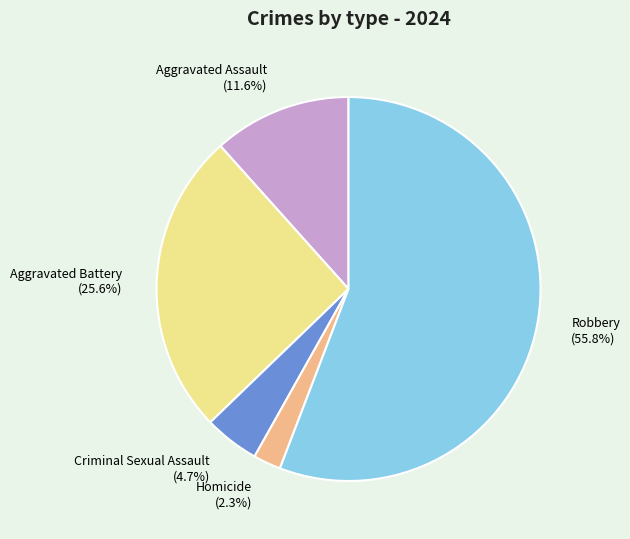

How many slices are in this pie chart?

5